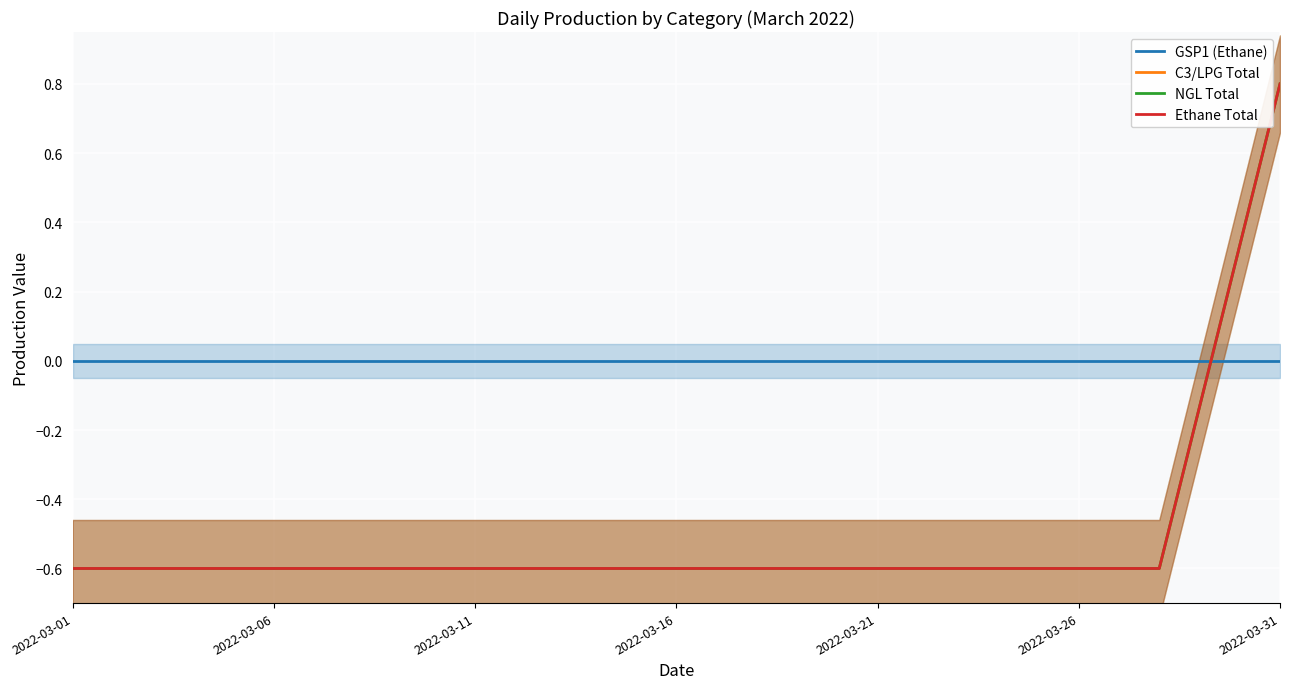

True or false: C3/LPG Total and NGL Total cross at least once.

False